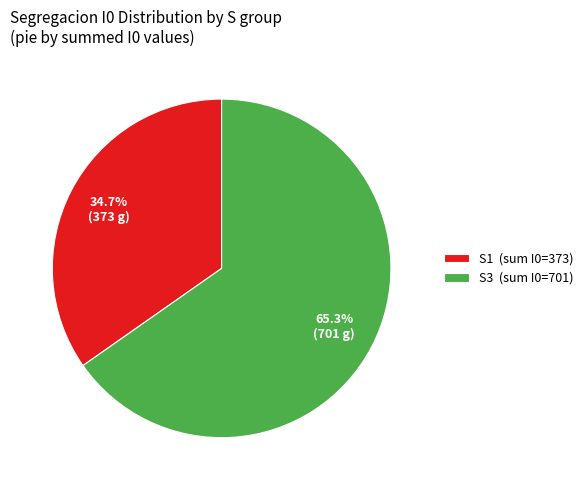

Rank the categories by value from lowest to highest.

S1 (sum I0=373), S3 (sum I0=701)